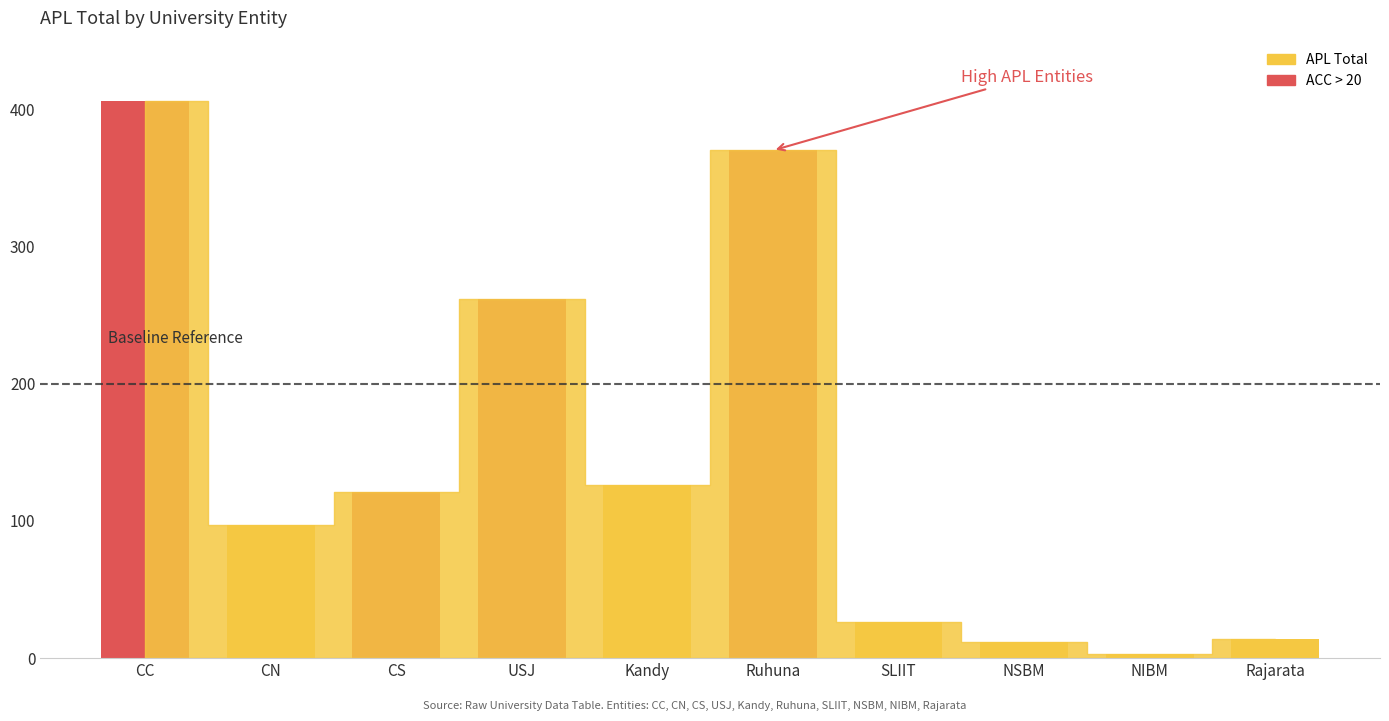

What is the difference between the values at USJ and NIBM?

259